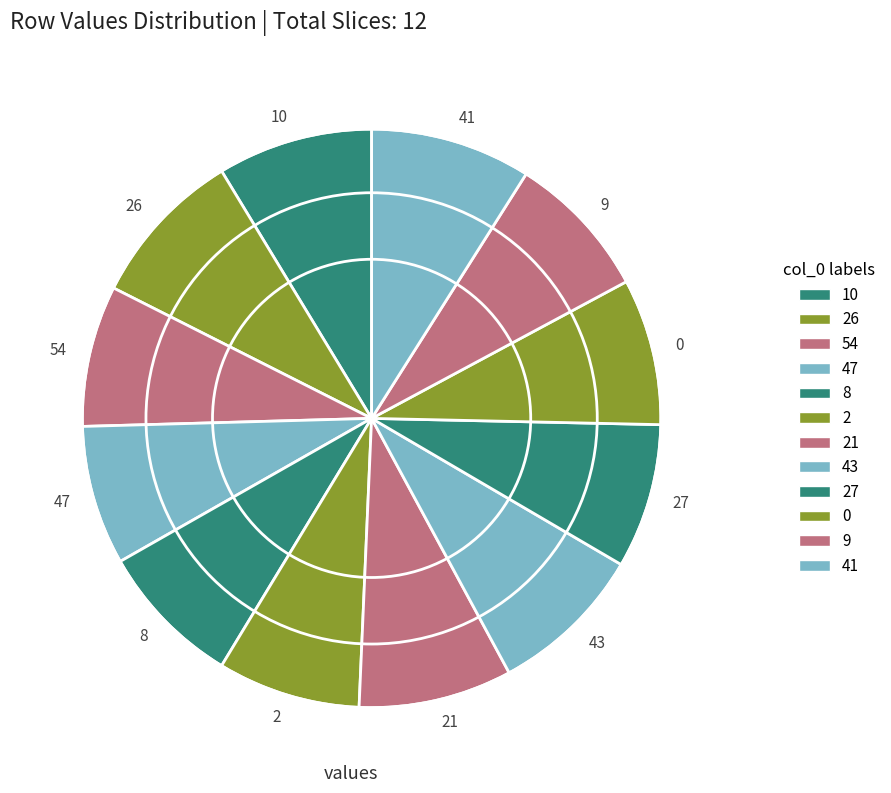

Approximately how many times larger is the value at 26 compared to 41?

1.0